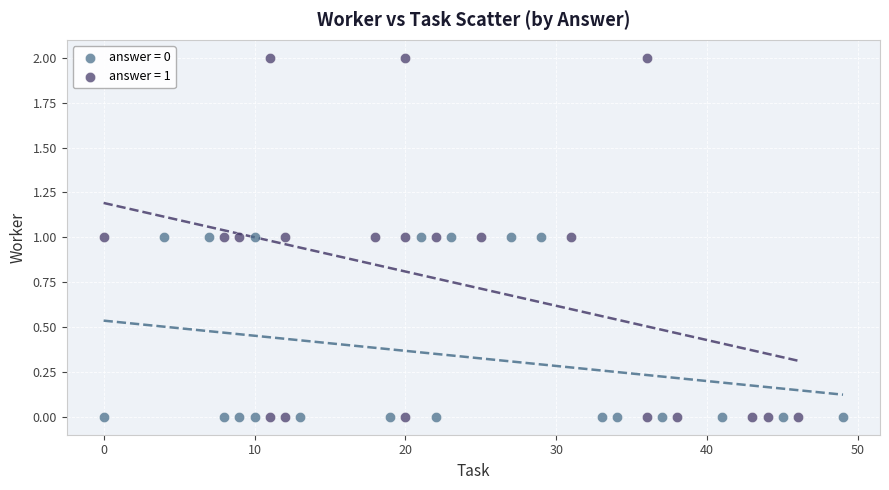

Which series has the largest Y range (max minus min)?

answer = 1